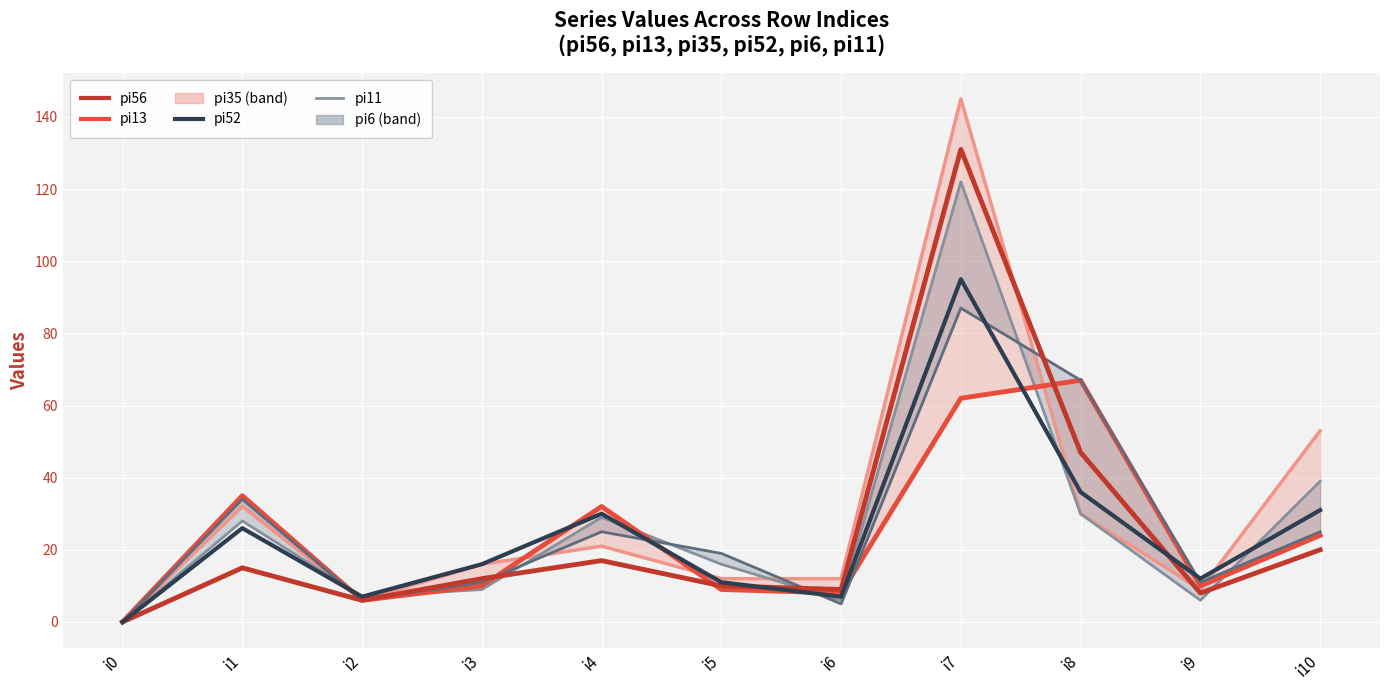

What is the value of the pi52 point at the 7th from the left?

7